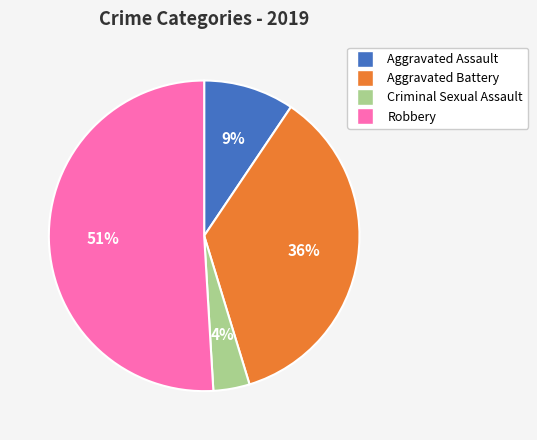

Is there a majority slice in this chart?

Yes